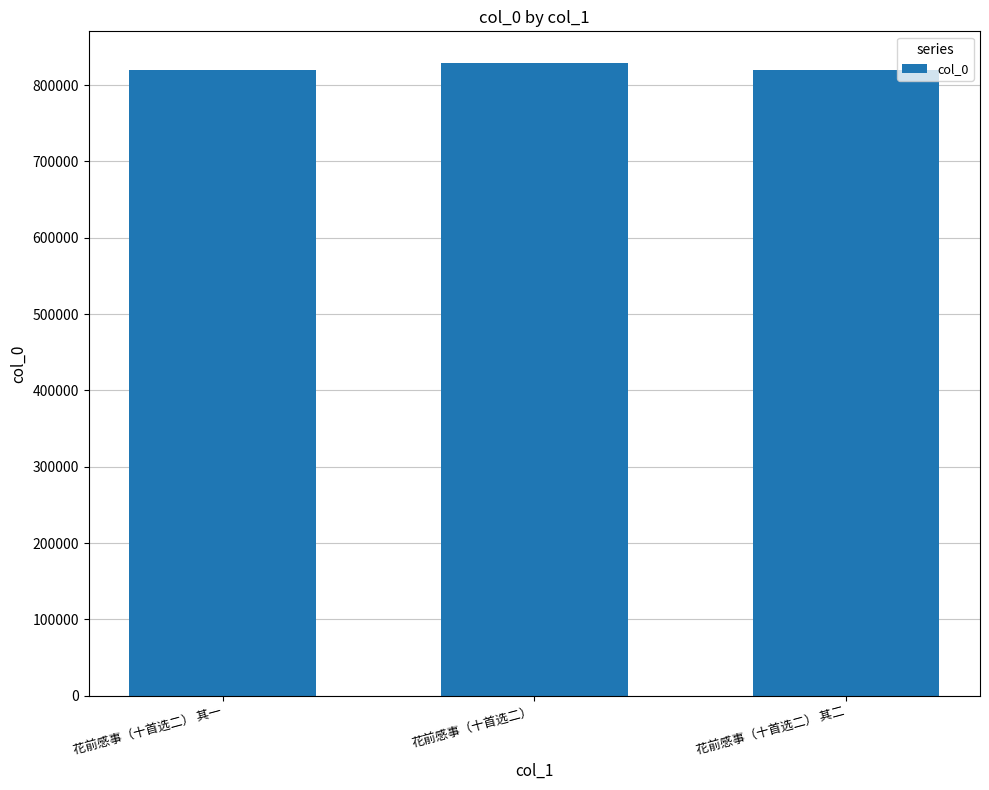

What is the approximate value at 花前感事（十首选二） 其二, to the nearest 10?

819300